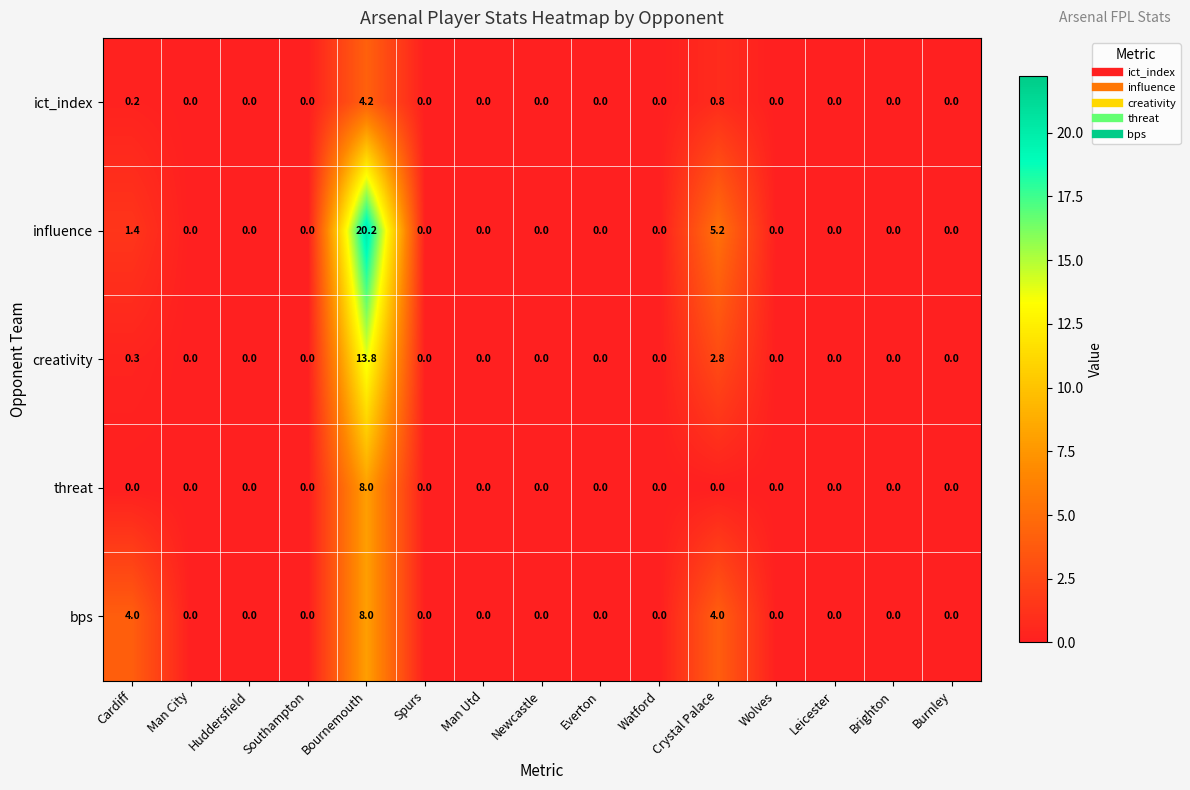

At how many categories does at least one series exceed 2?

3